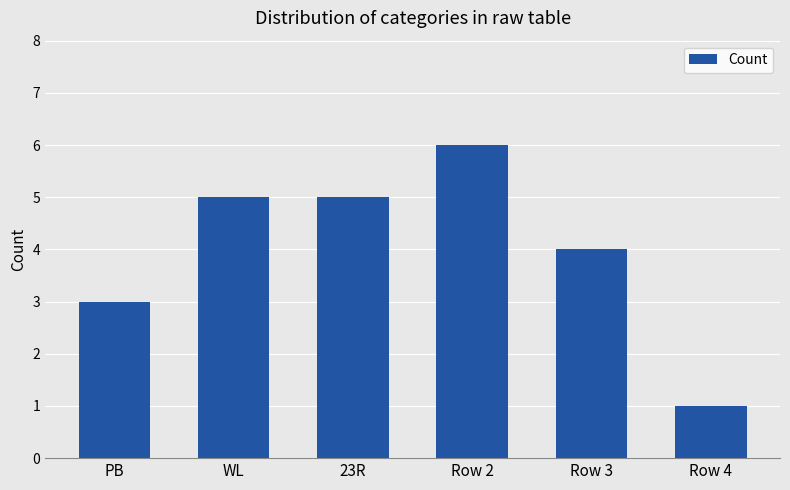

What is the label of the 4th bar from the right?

23R